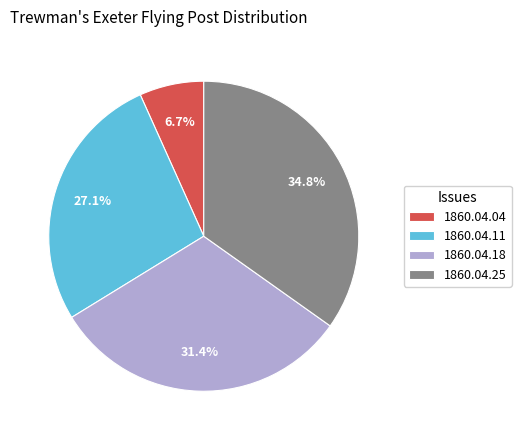

Do 1860.04.11 and 1860.04.04 together represent more than half of the pie?

No